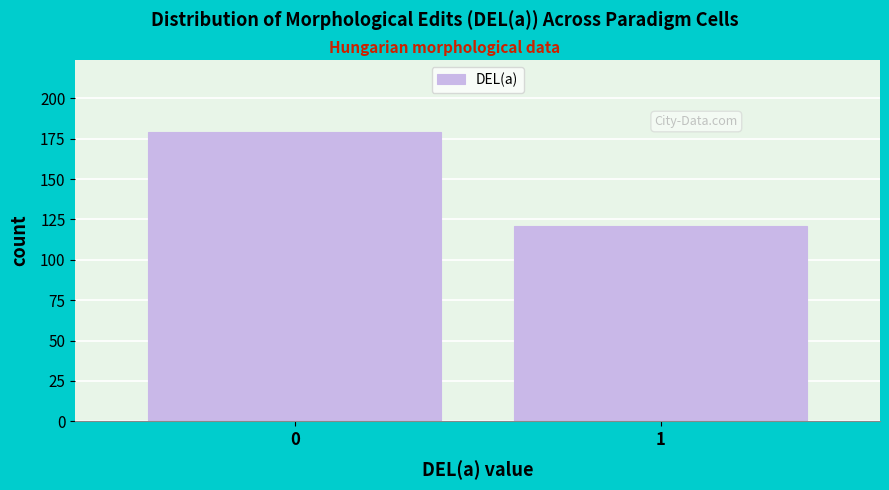

Reading right to left, list all the values displayed in this chart.

121	179